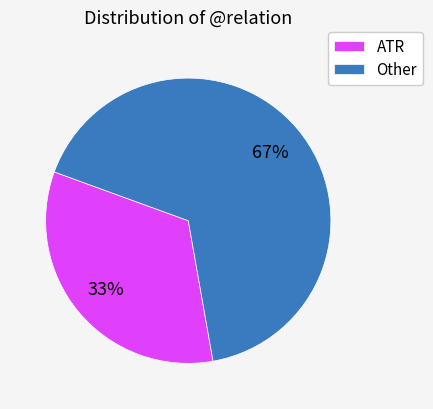

What percentage is the Other slice, to the nearest percent?

67%